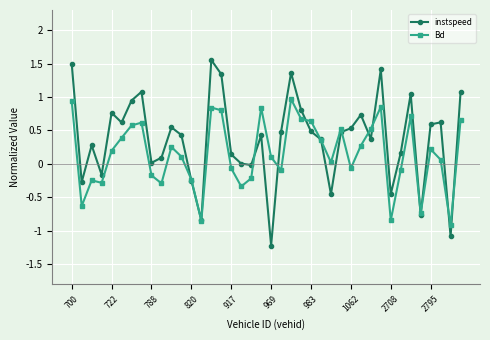

Which series has the largest total across all categories?

instspeed